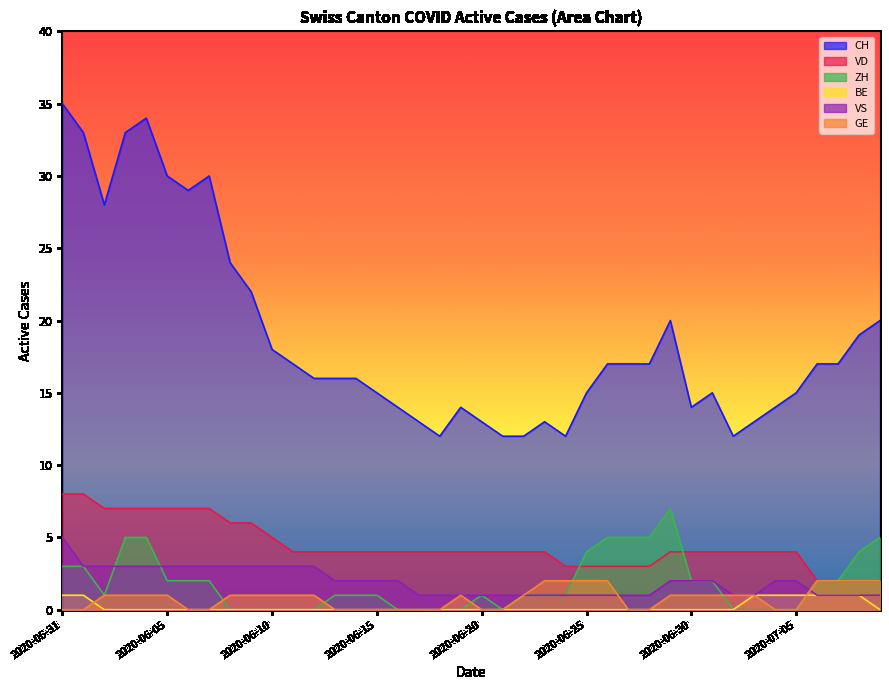

Which series has the largest range (max minus min)?

CH